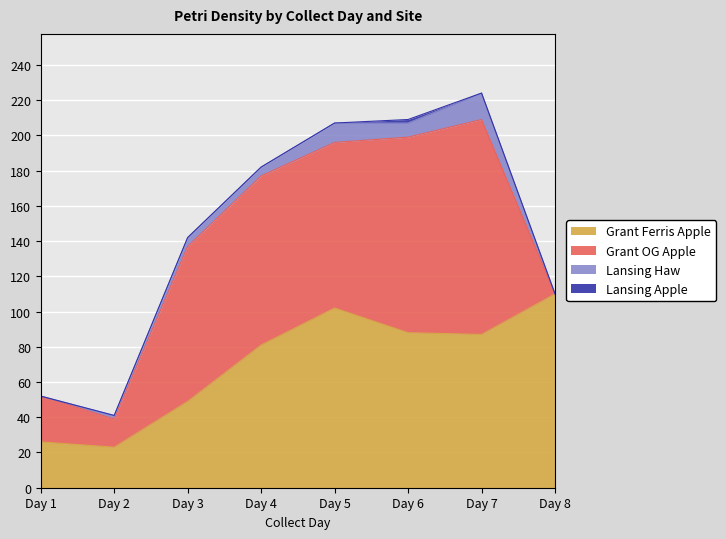

At Day 2, list the series in order from largest to smallest.

Grant Ferris Apple, Grant OG Apple, Lansing Haw, Lansing Apple